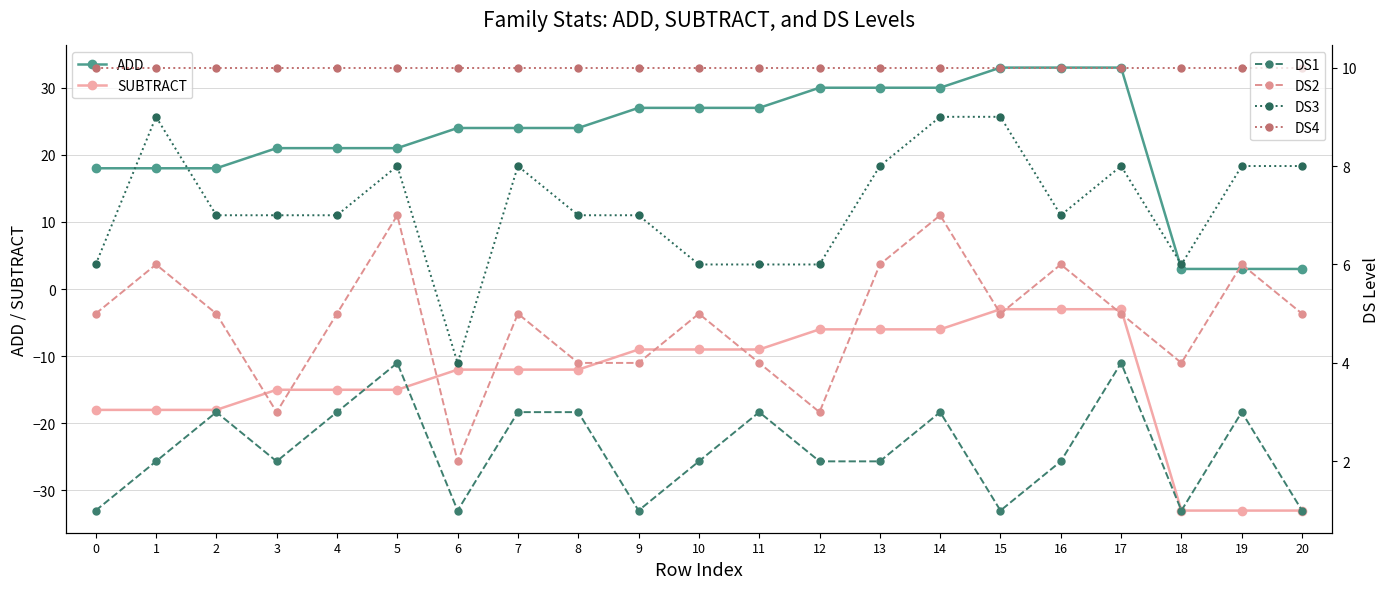

What is the difference between the highest and lowest values at 5?

36